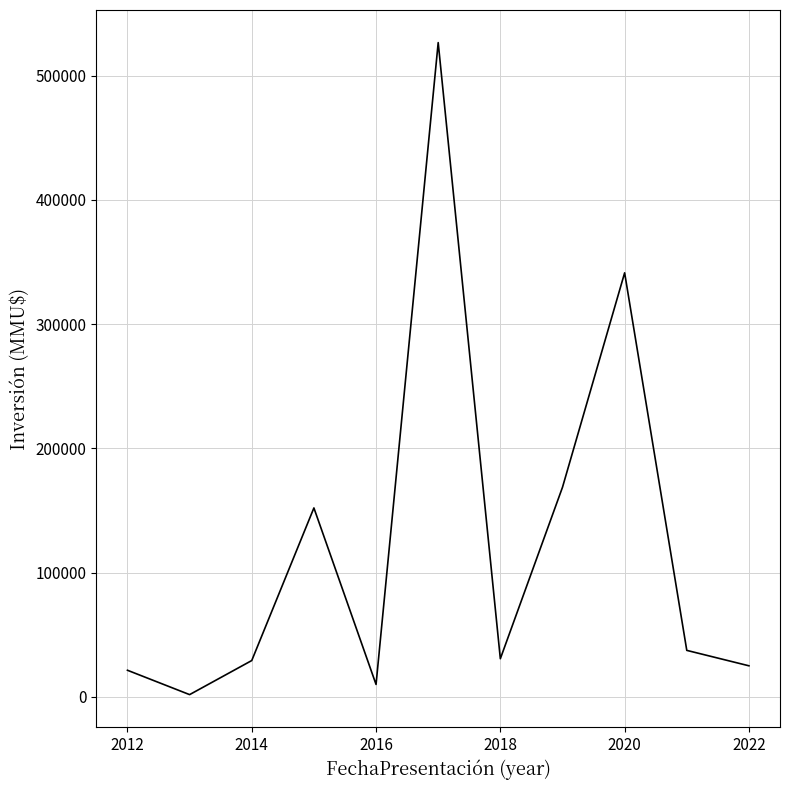

What is the maximum value shown in the chart?

526620